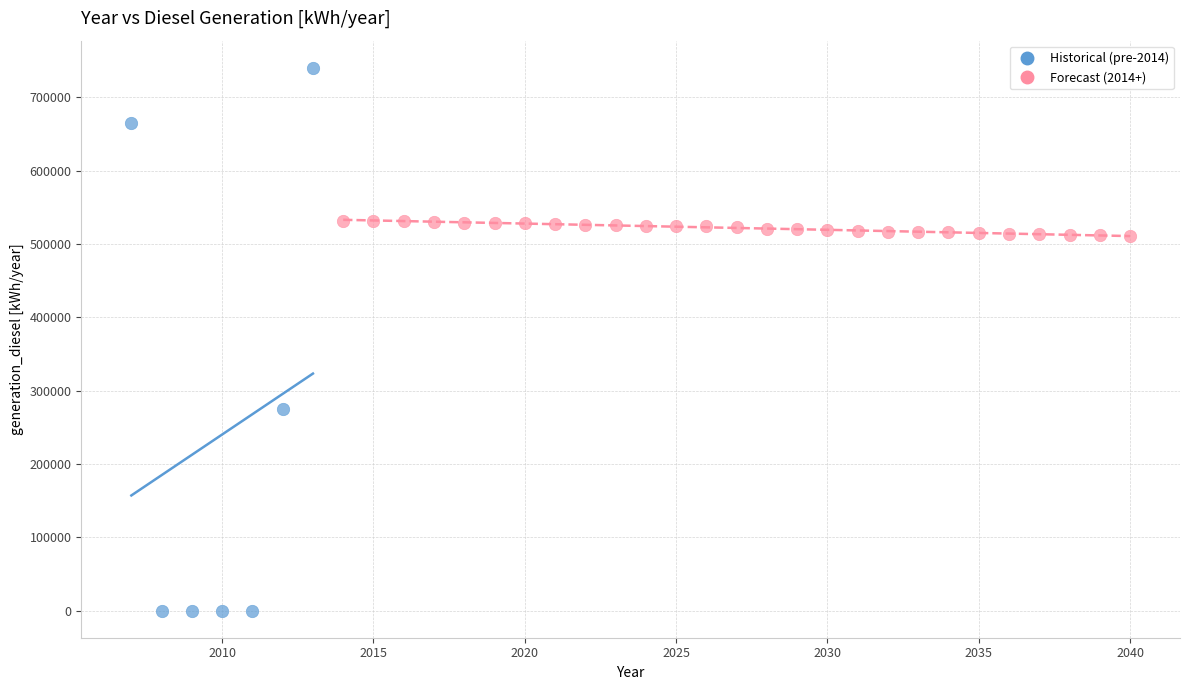

What are all the series names shown in the legend?

Historical (pre-2014), Forecast (2014+)